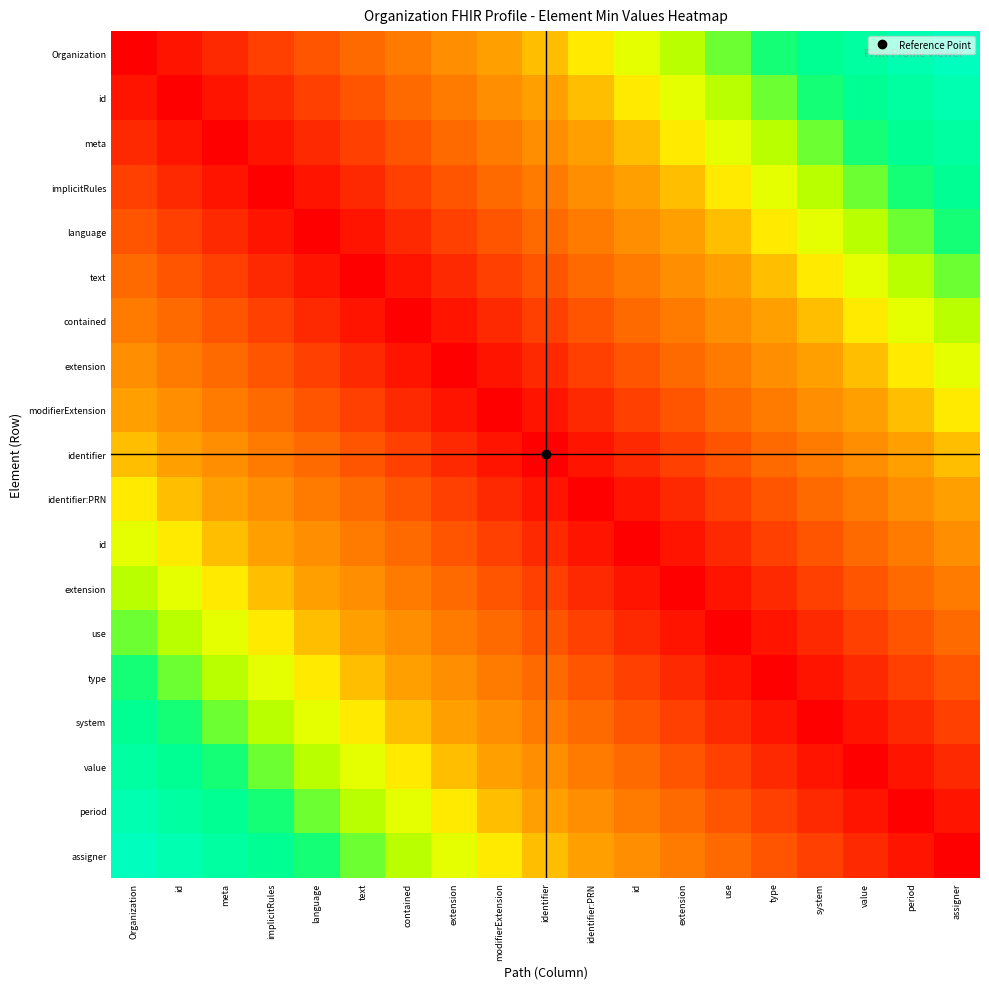

How many series are shown in this chart?

19